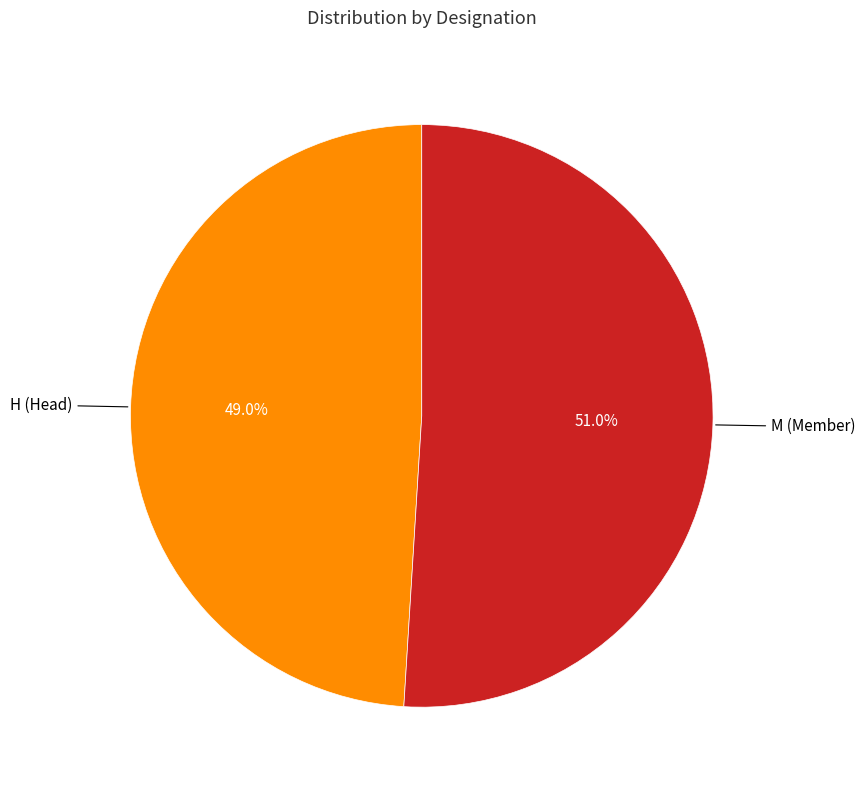

How many segments does this pie chart have?

2